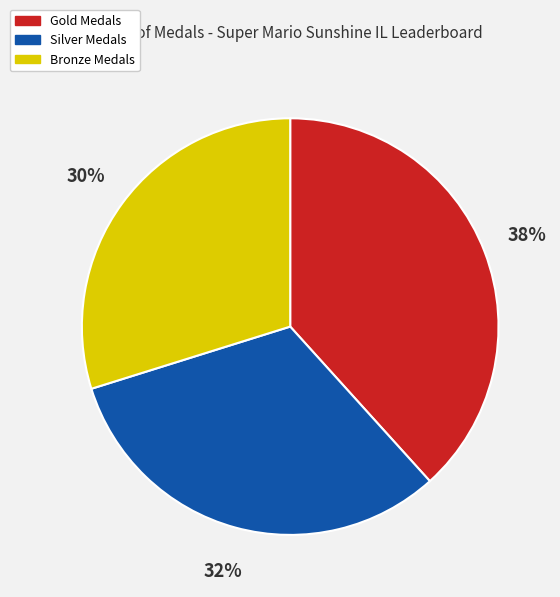

Does Bronze Medals account for over 50% of the chart?

No